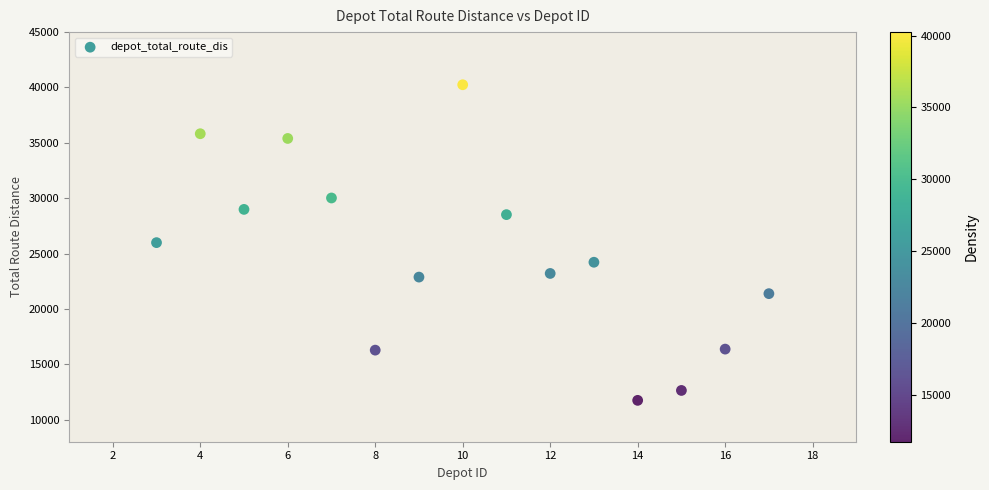

What is the range of X values (max minus min)?

14.0